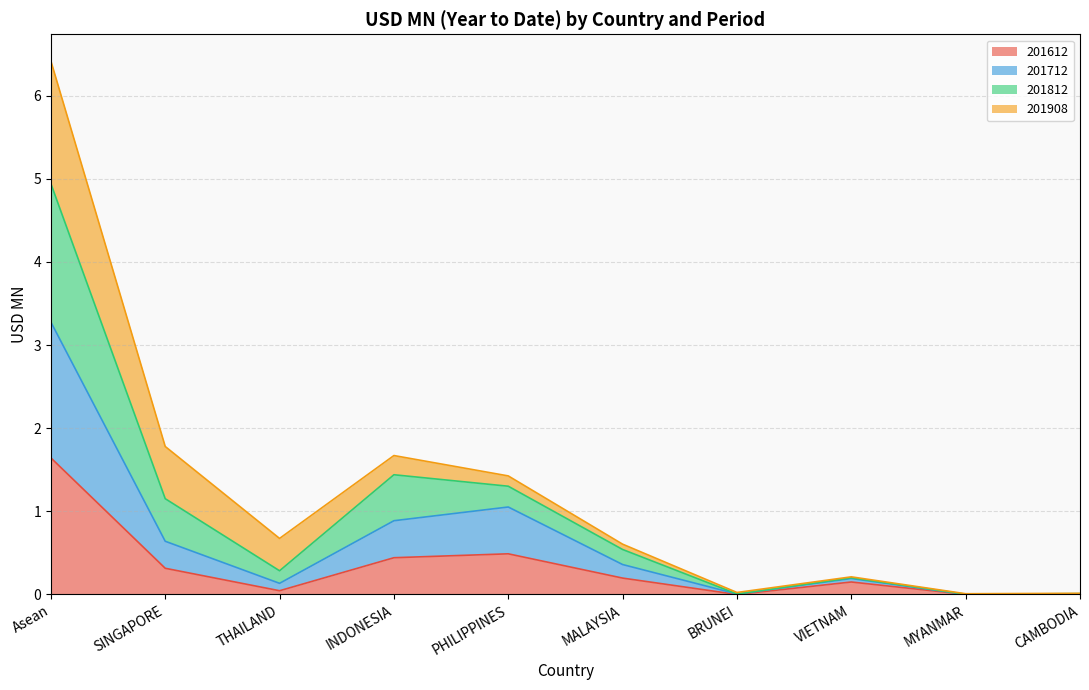

At which label does 201612 reach its peak?

Asean